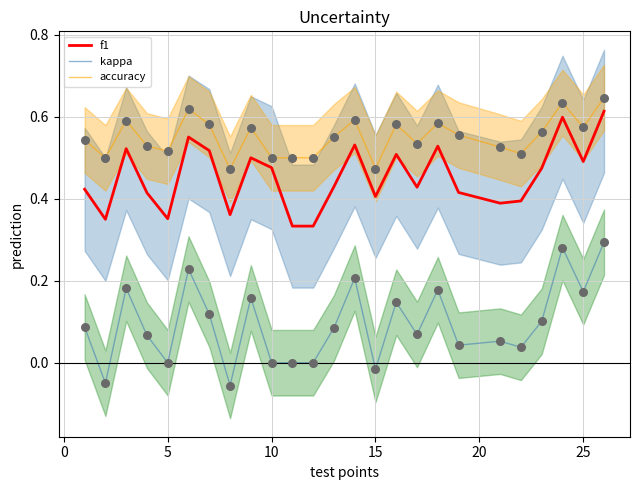

Which series has the largest total across all categories?

accuracy